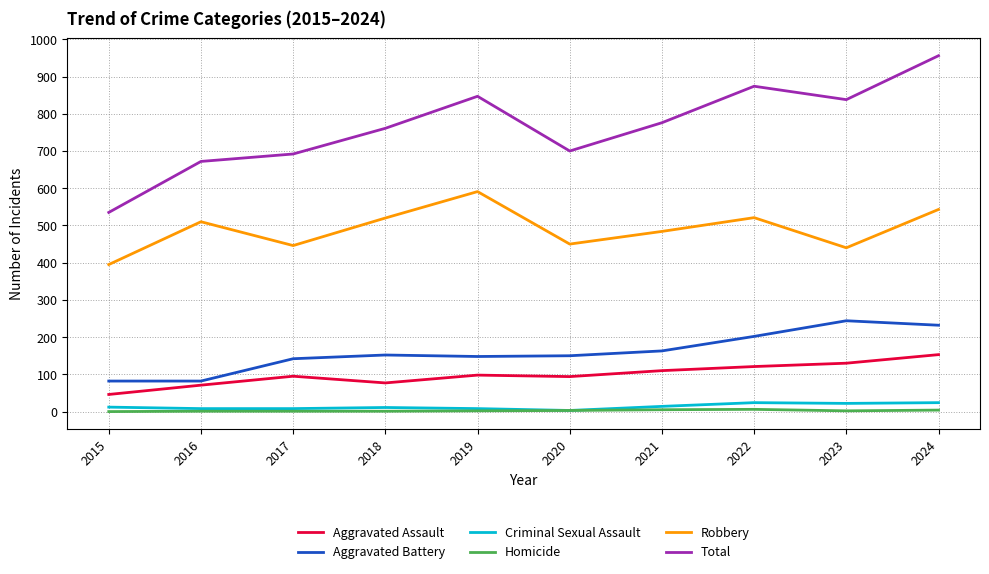

What is the sum of the Total values at 2022 and 2020?

1574